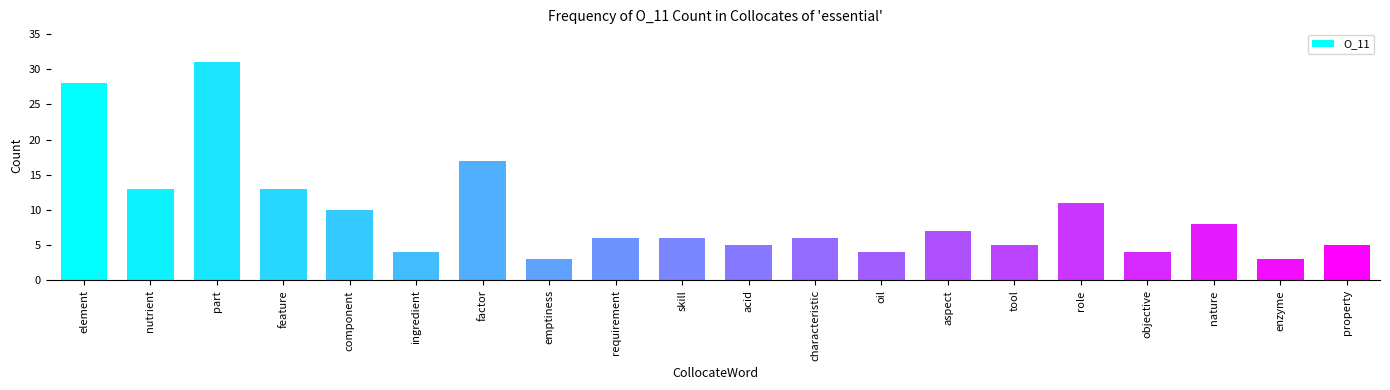

What is the label of the 7th bar from the right?

aspect